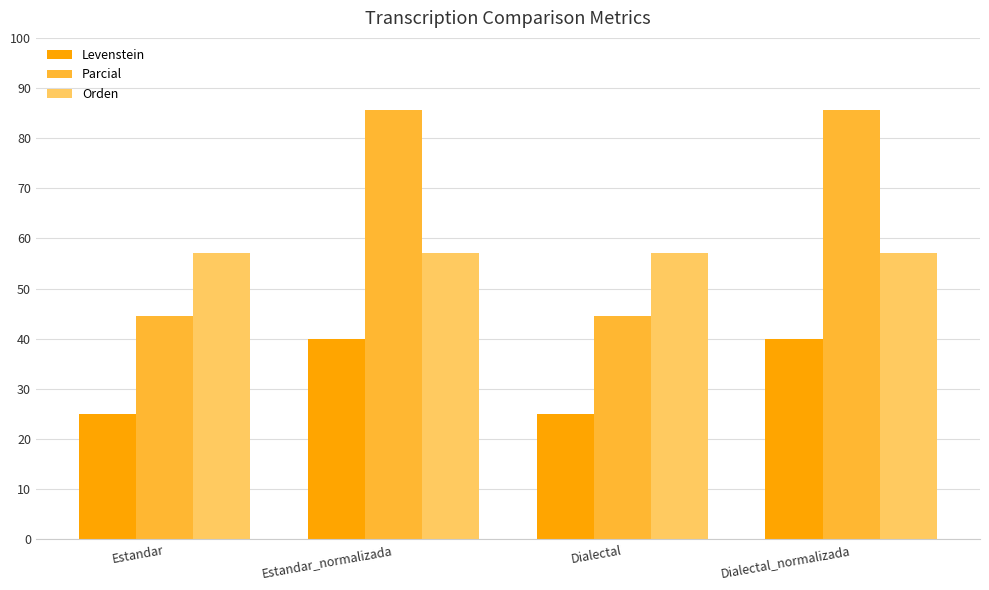

What is the spread (max minus min) of values at Estandar?

32.1